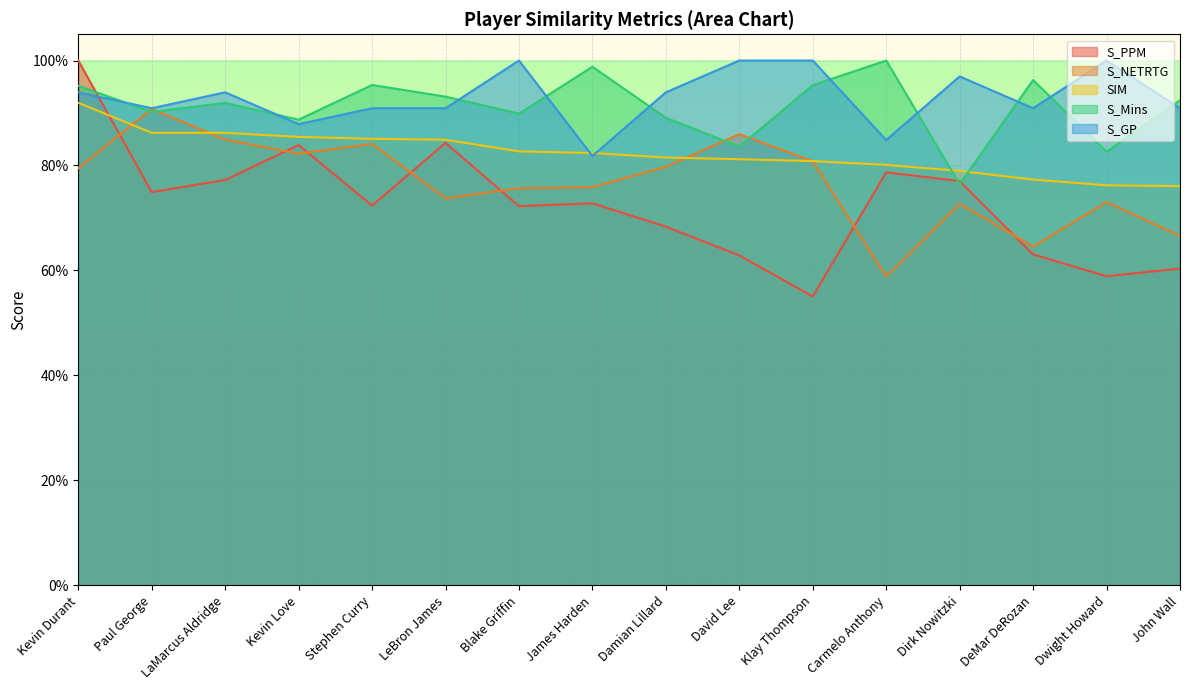

What is the lowest value of the S_NETRTG series?

0.6